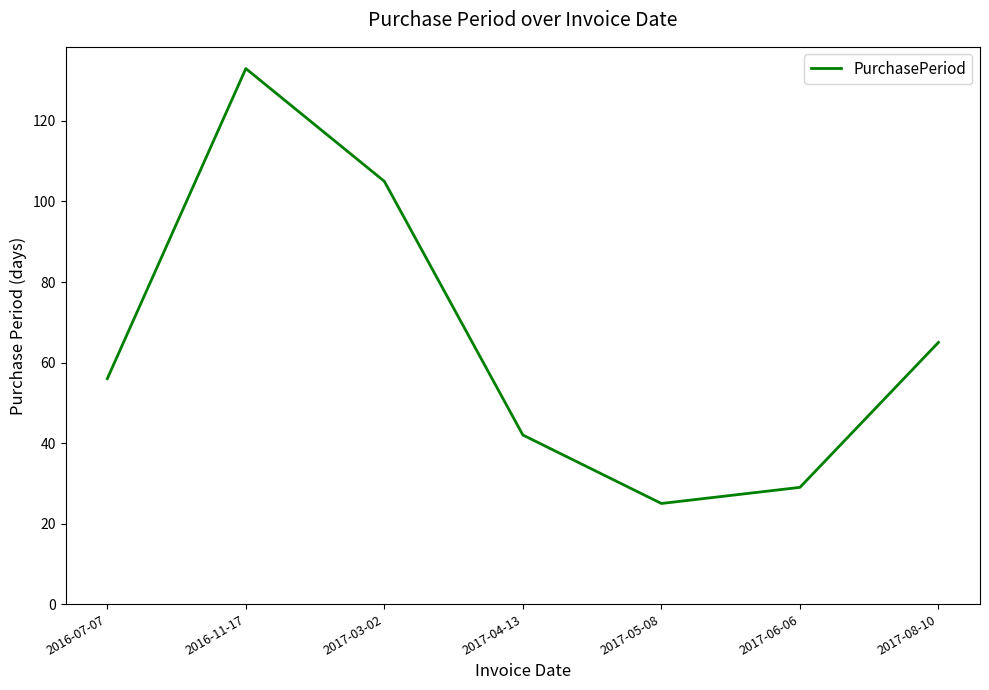

Reading left to right, transcribe all the data shown in this chart.

56	133	105	42	25	29	65